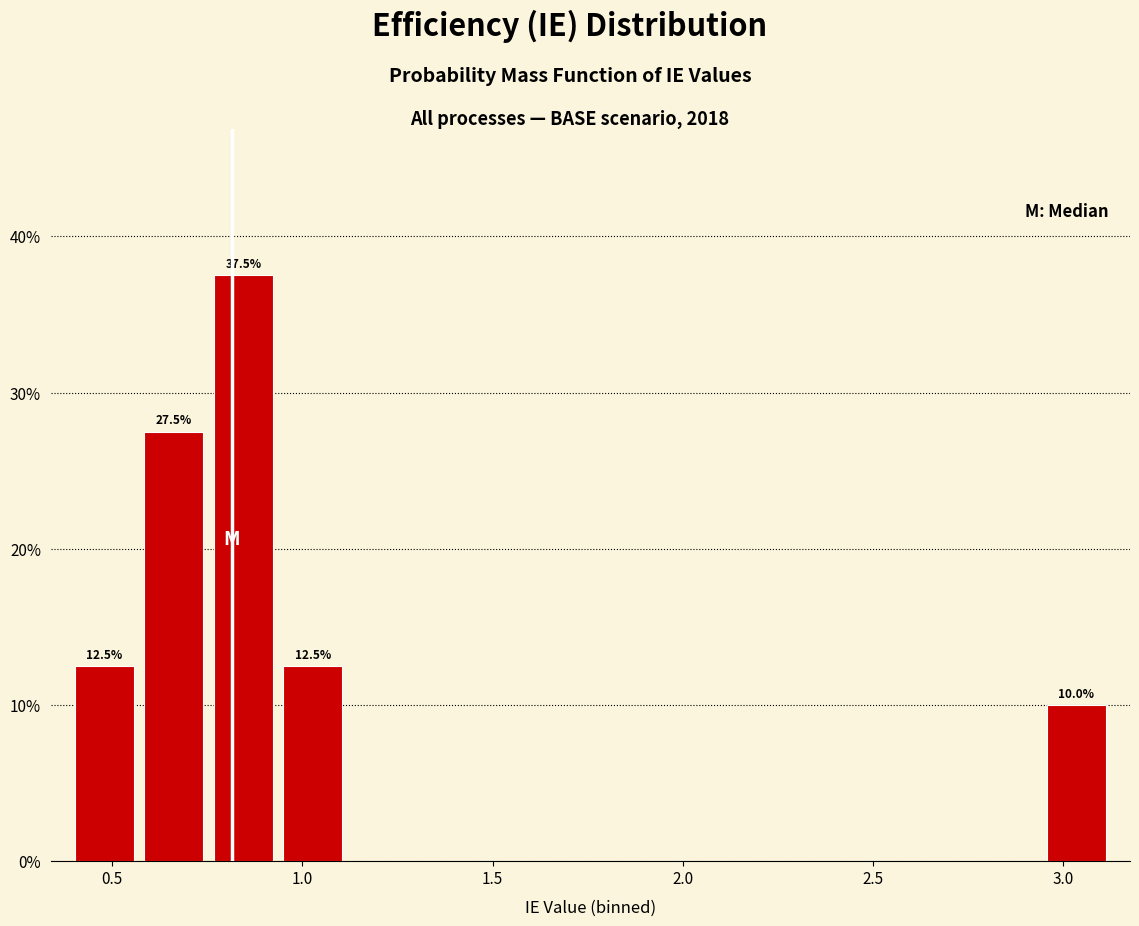

Read against the x-axis, roughly where is the centre of the tallest bar?

0.85